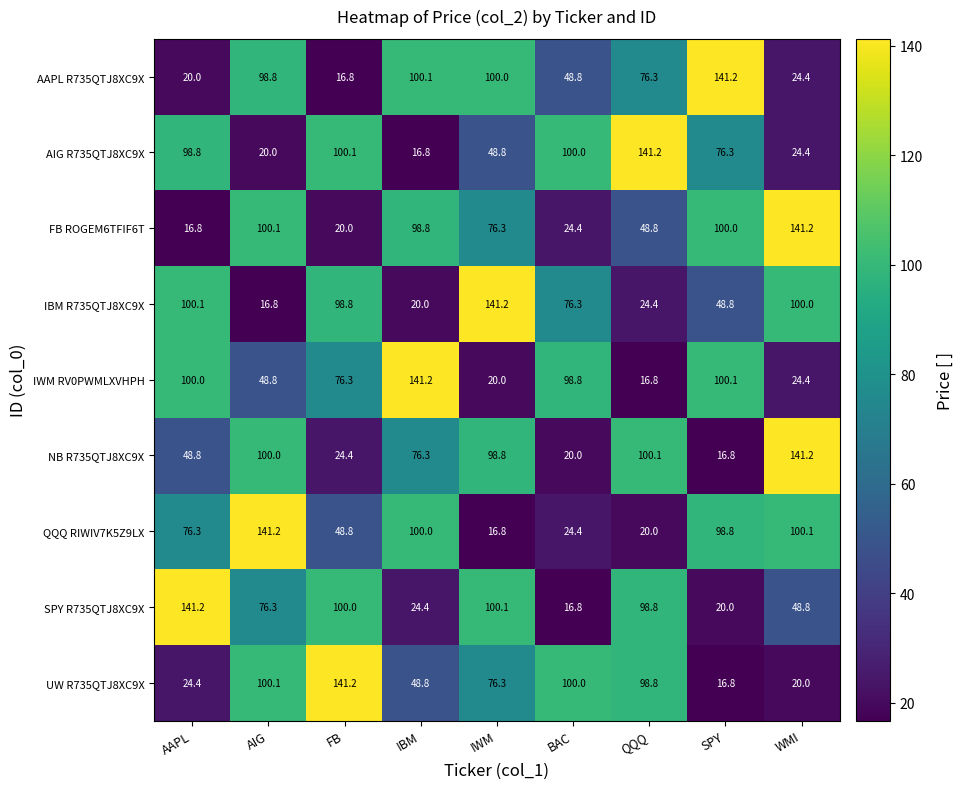

At which label does IWM RV0PWMLXVHPH reach its peak?

IBM